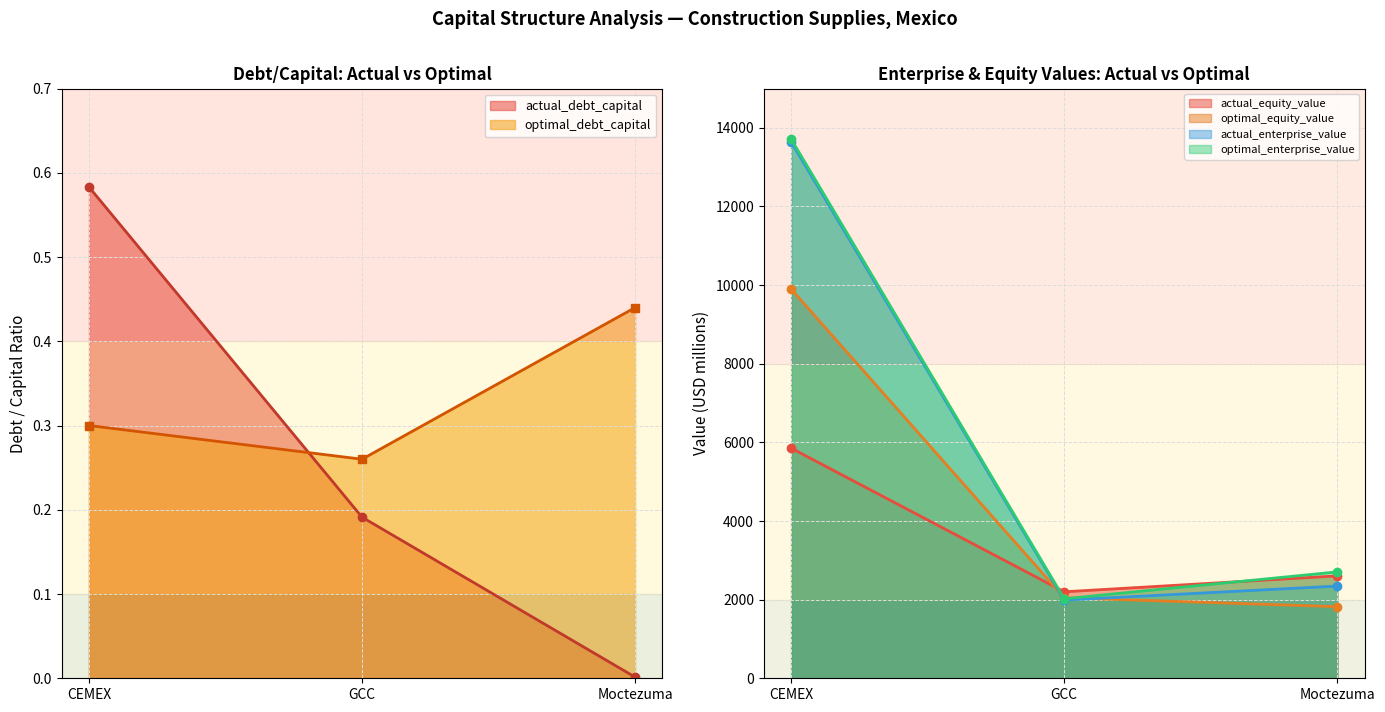

Which has a higher value, Moctezuma or GCC?

GCC